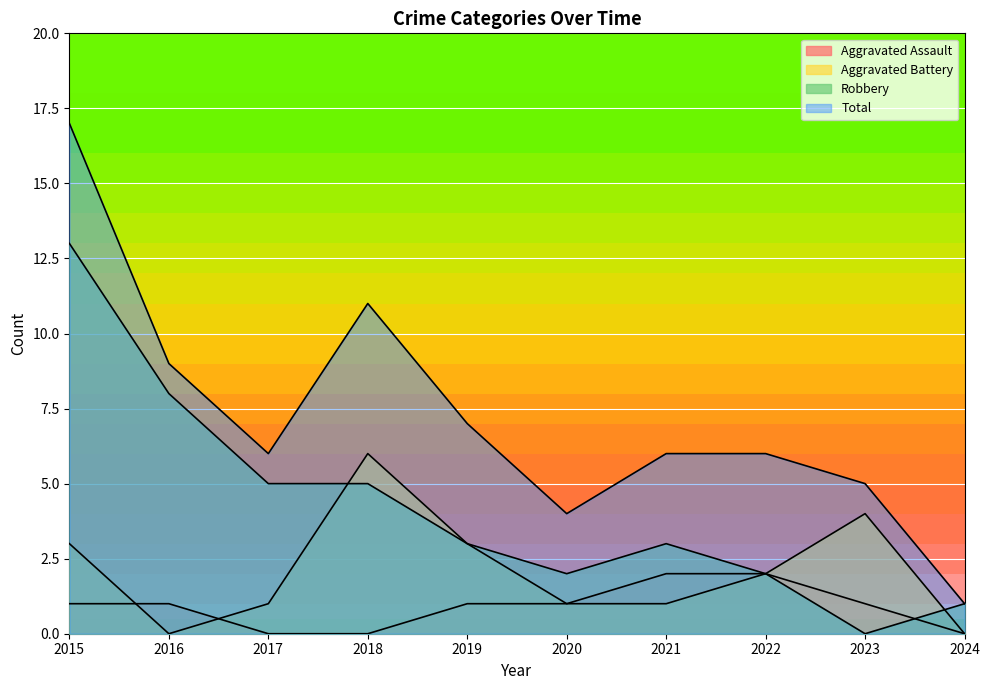

The Aggravated Battery series shows 1 at 2022. True or false?

False